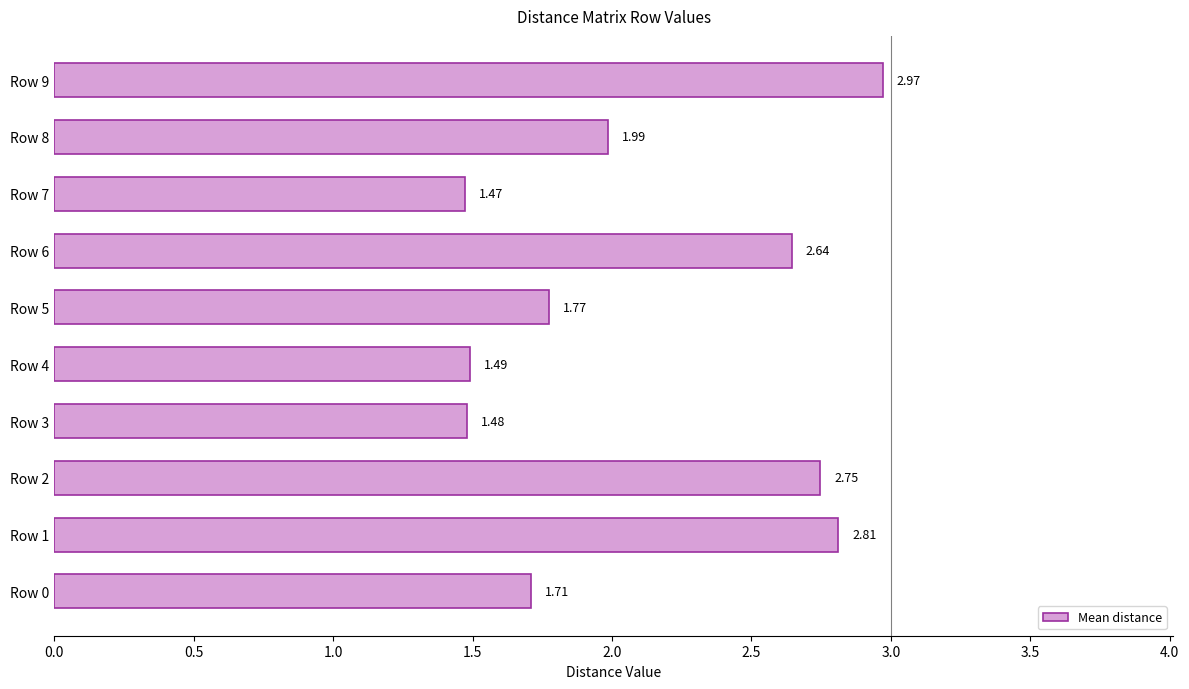

List the labels in order of value, smallest first.

Row 7, Row 3, Row 4, Row 0, Row 5, Row 8, Row 6, Row 2, Row 1, Row 9